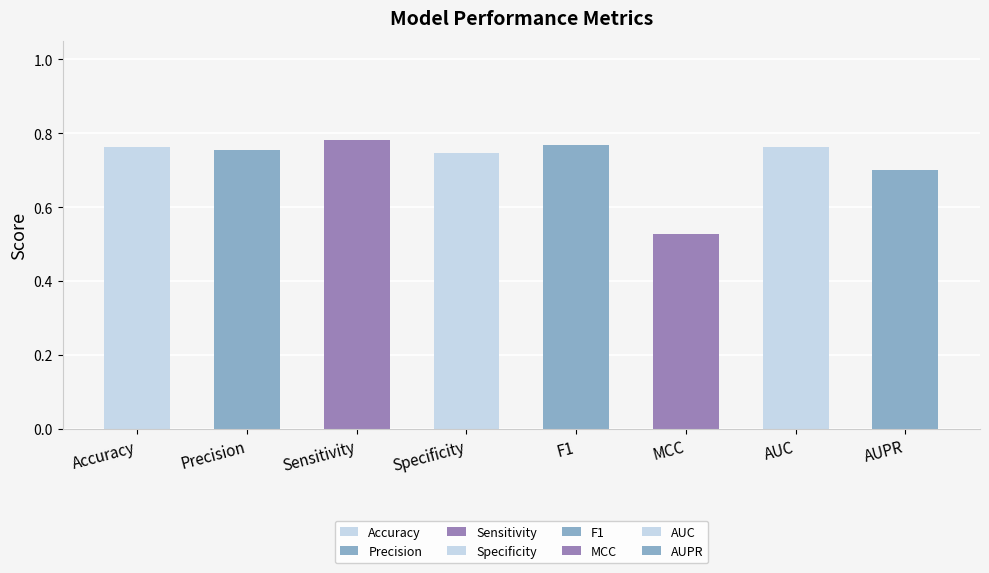

Count the values in the range 0 to 1.

8